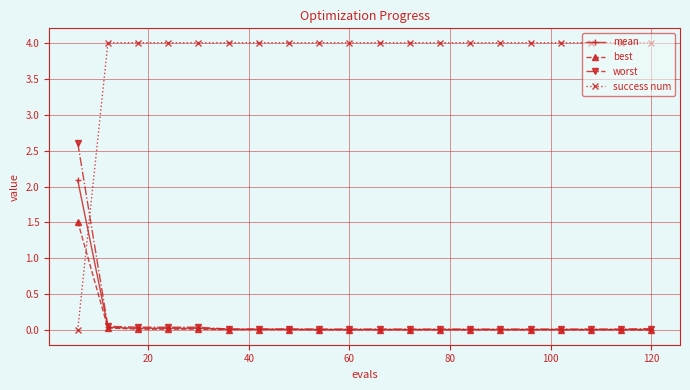

What is the maximum value shown in the chart?

4.0